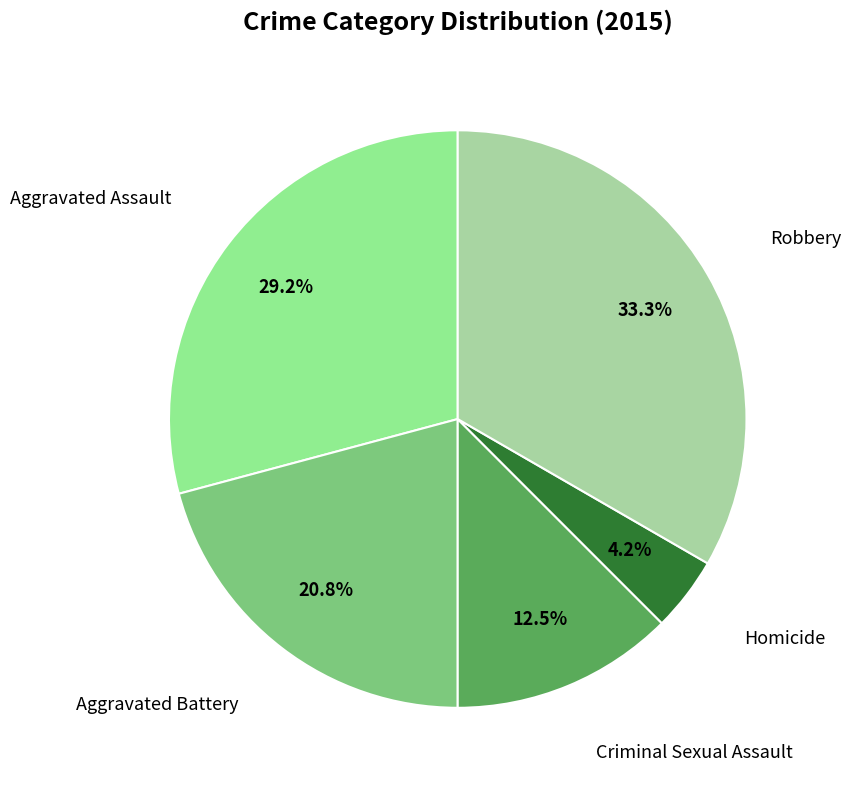

Is there any slice that represents more than half of the pie?

No